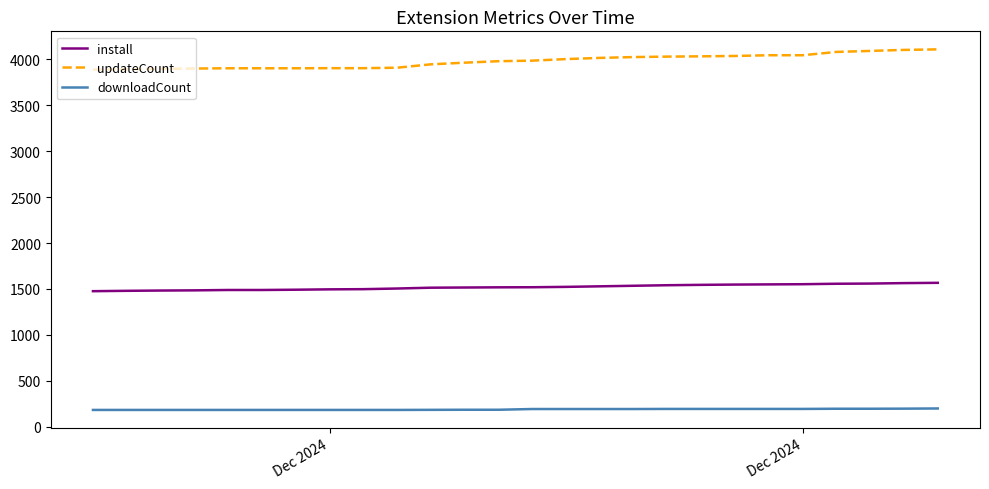

What is the lowest value of the install series?

1475